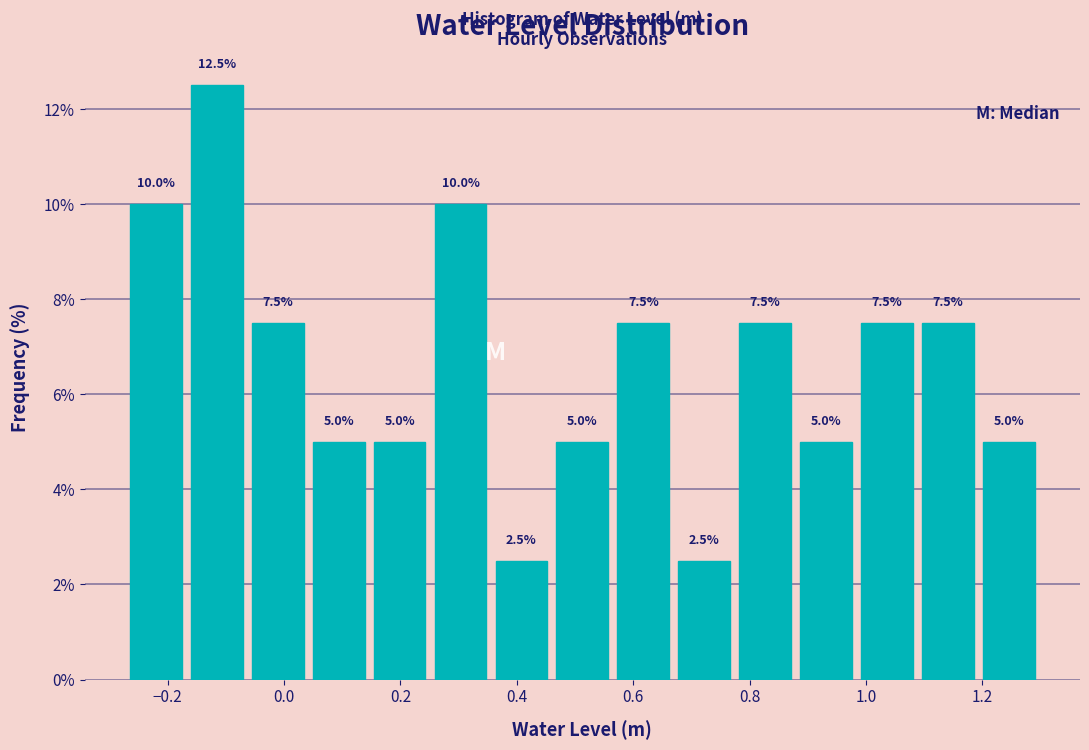

Which range on the x-axis has the tallest bar?

-0.16 to -0.06